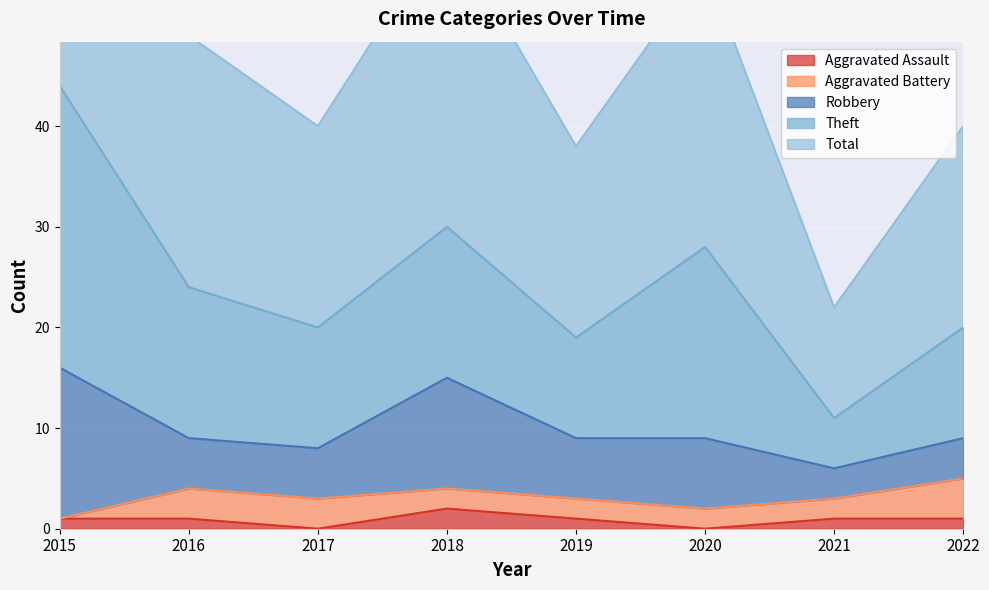

At which category is the sum across all series the highest?

2015